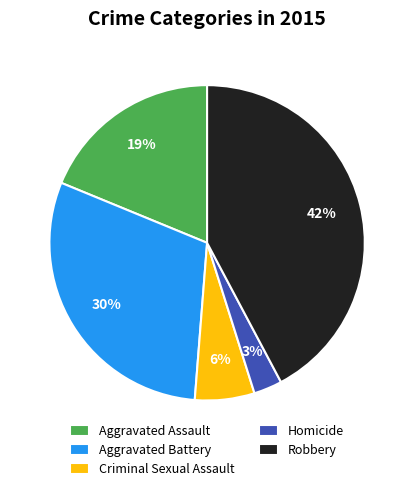

What is the smallest slice in the pie chart?

Homicide